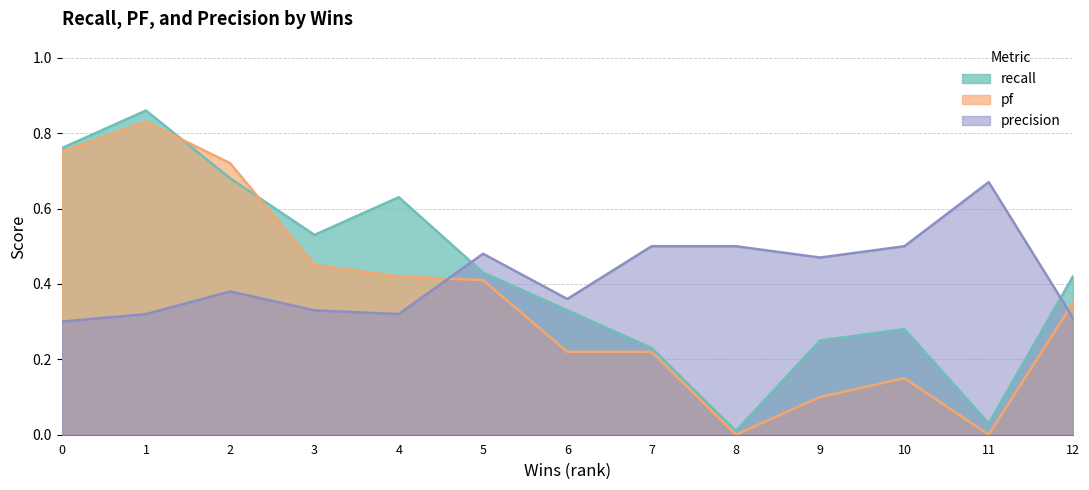

Which series has the largest total across all categories?

recall